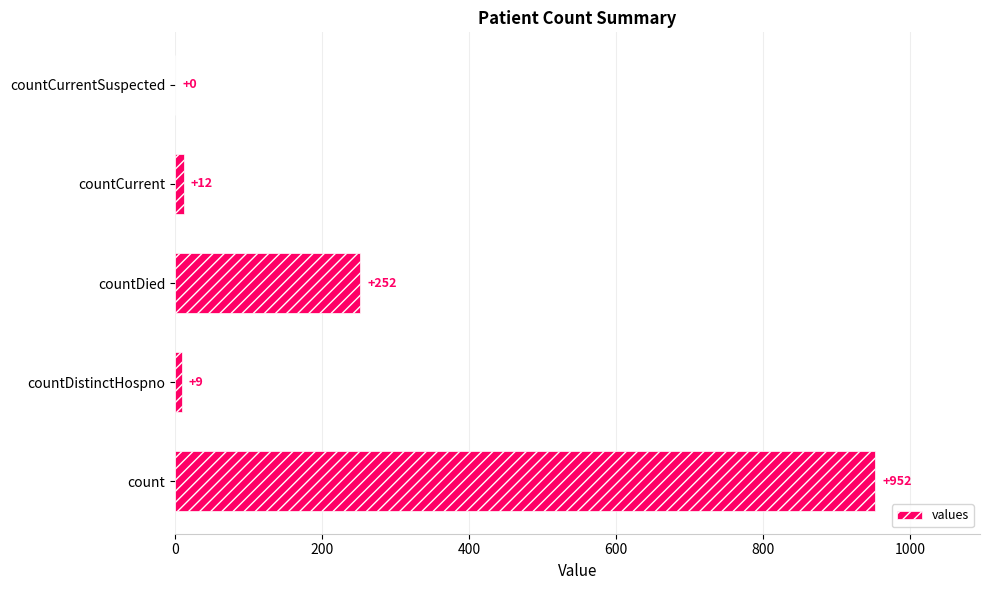

Is it true that the value at countCurrentSuspected is -558?

False